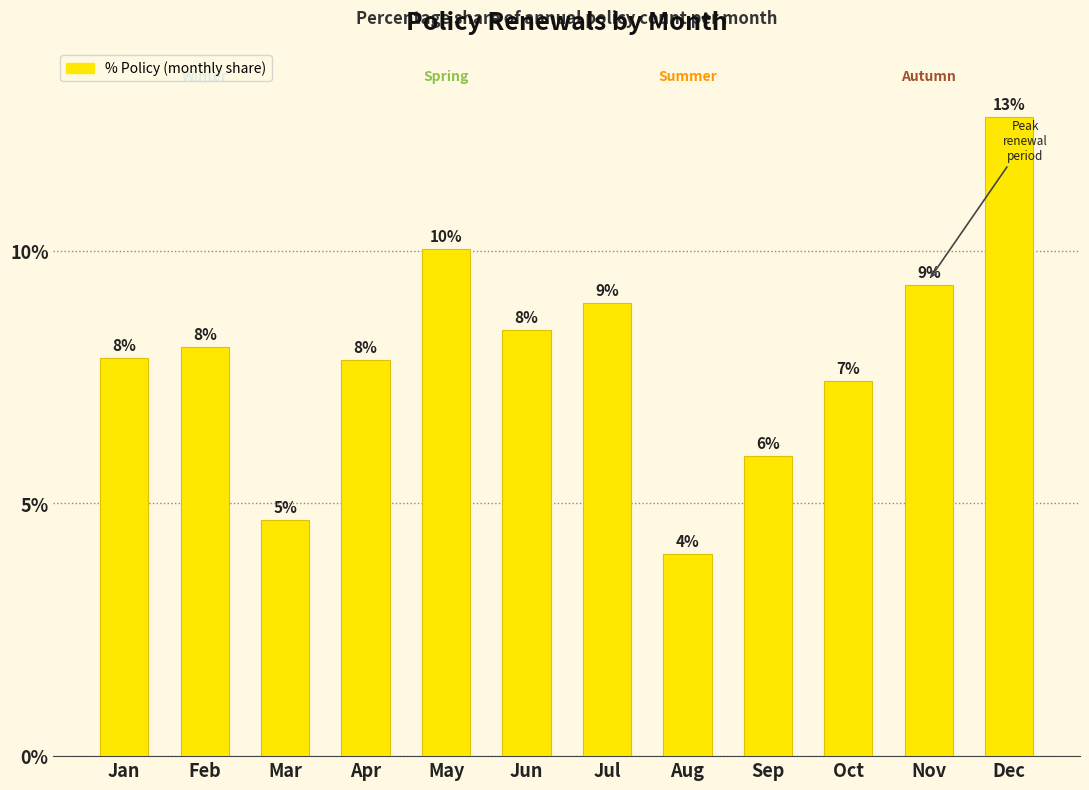

Are the bars horizontal?

No